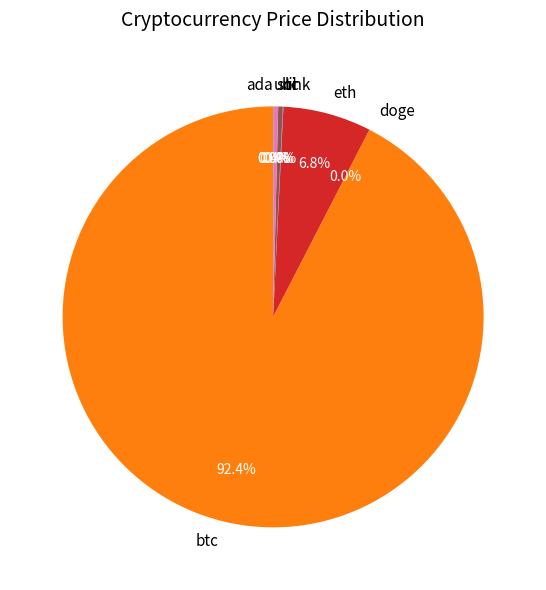

Which category has the biggest portion of the pie?

btc